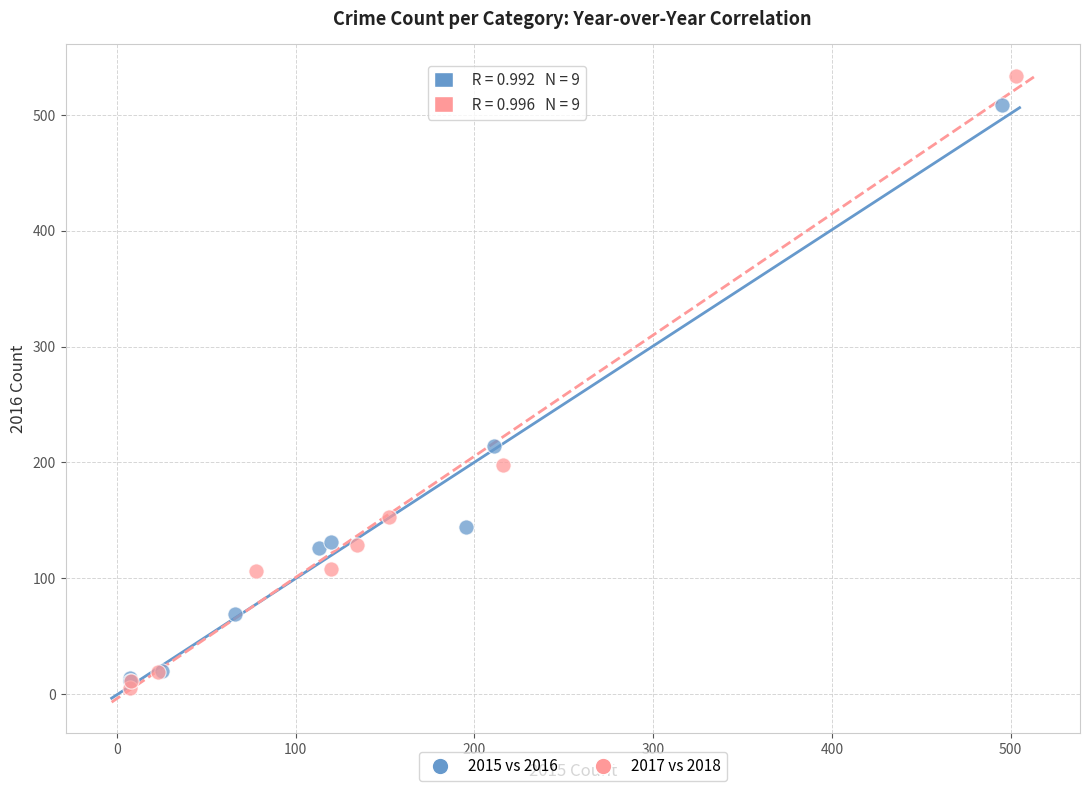

Which series reaches the maximum Y coordinate?

2017 vs 2018